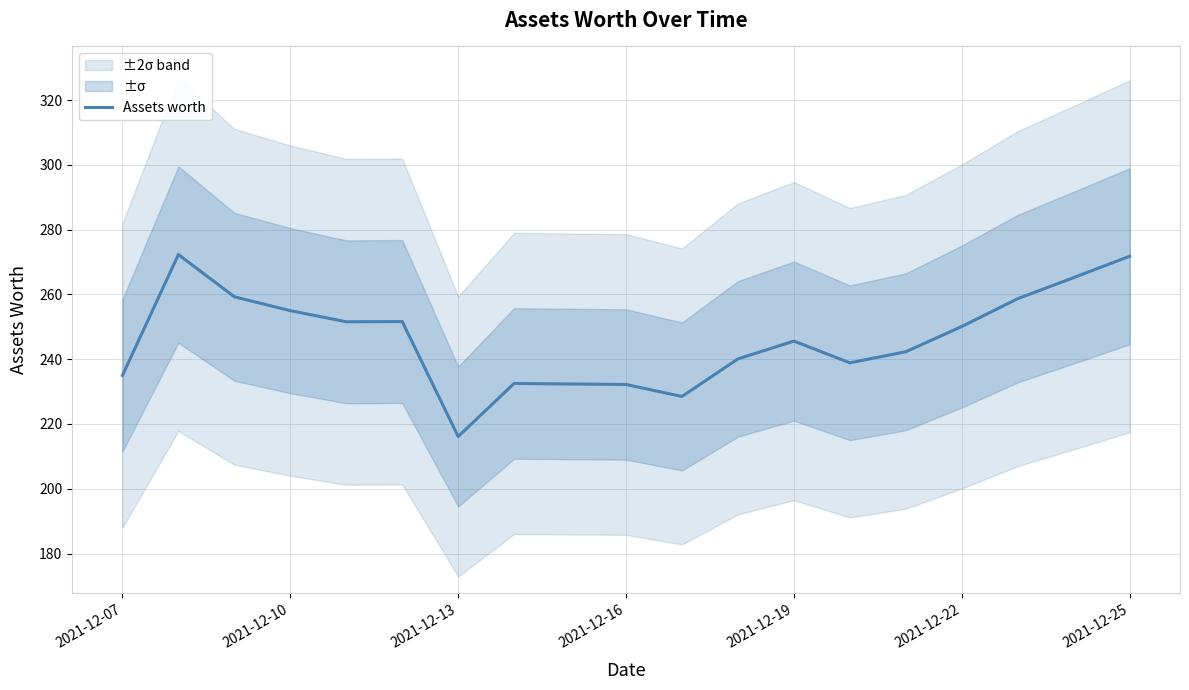

Is it true that Assets worth equals 245.6 at 2021-12-19?

True